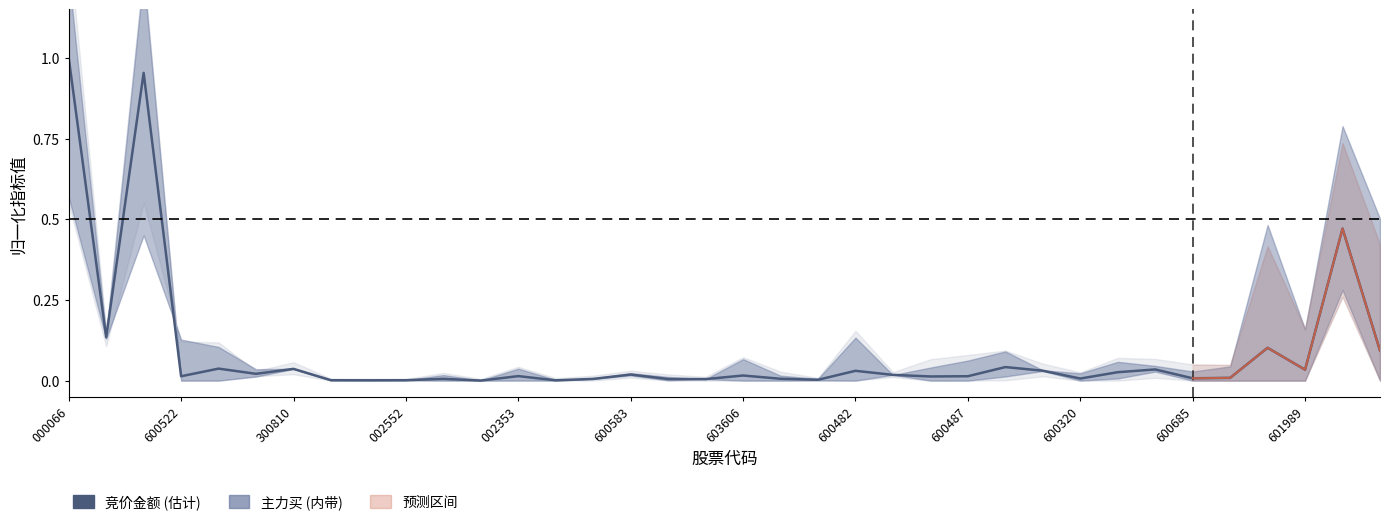

Reading right to left, list all the values displayed in this chart.

0.1	0.5	0.0	0.1	0.0	0.0	0.0	0.0	0.0	0.0	0.0	0.0	0.0	0.0	0.0	0.0	0.0	0.0	0.0	0.0	0.0	0.0	0.0	0.0	0.0	0.0	0.0	0.0	0.0	0.0	0.0	0.0	0.0	1.0	0.1	1.0